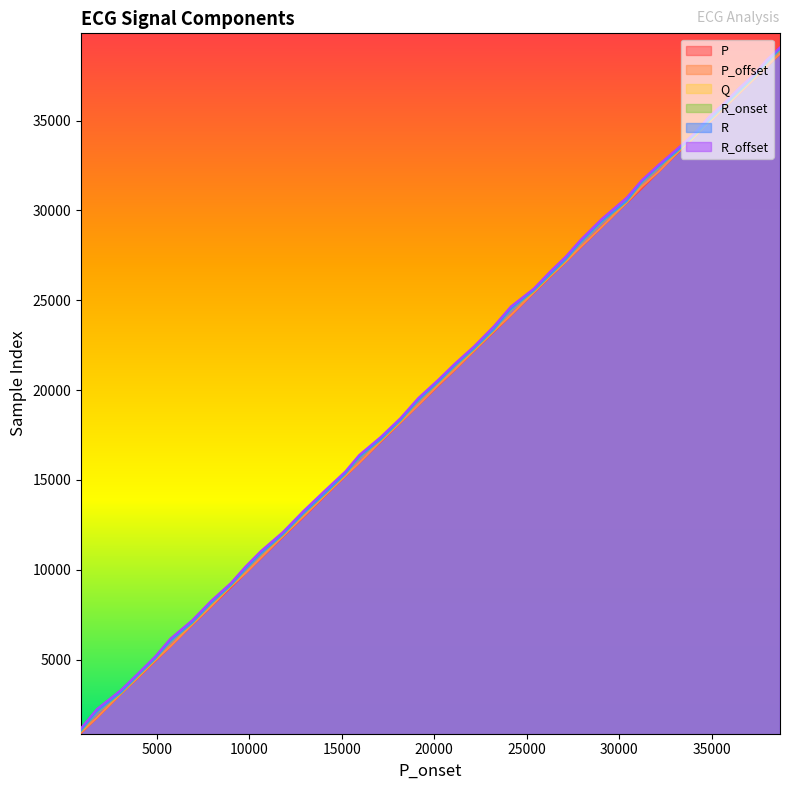

Reading left to right, what are all the values shown in this chart?

P: 891=919	1750=1762	3068=3113	4021=4038	4906=4922	5723=5728	6901=6925	7921=7934	8988=9007	9790=9802	10620=10634	11807=11832	12918=12928	14126=14147	15183=15204	15940=15943	17105=17126	18168=18185	19129=19155	20216=20246	21110=21123	22140=22160	23223=23244	24141=24151	25376=25407	26281=26312	27107=27124	27908=27928	29051=29062	30404=30417	31221=31226	32153=32168	33125=33156	34038=34047	34866=34881	35696=35713	36493=36508	37266=37278	37939=37955	38700=38713
P_offset: 891=941	1750=1772	3068=3124	4021=4060	4906=4962	5723=5740	6901=6953	7921=7957	8988=9073	9790=9812	10620=10665	11807=11866	12918=12969	14126=14180	15183=15228	15940=15955	17105=17156	18168=18204	19129=19163	20216=20279	21110=21142	22140=22187	23223=23283	24141=24175	25376=25435	26281=26349	27107=27135	27908=27958	29051=29076	30404=30439	31221=31326	32153=32180	33125=33189	34038=34059	34866=34902	35696=35727	36493=36519	37266=37285	37939=37977	38700=38732
Q: 891=1038	1750=2074	3068=3176	4021=4160	4906=5042	5723=5998	6901=7036	7921=8114	8988=9125	9790=10013	10620=10880	11807=11952	12918=13112	14126=14271	15183=15323	15940=16243	17105=17241	18168=18304	19129=19403	20216=20434	21110=21332	22140=22284	23223=23365	24141=24473	25376=25519	26281=26430	27107=27250	27908=28194	29051=29352	30404=30504	31221=31553	32153=32435	33125=33276	34038=34135	34866=34998	35696=35825	36493=36629	37266=37392	37939=38154	38700=38959
R_onset: 891=1025	1750=2060	3068=3161	4021=4147	4906=5030	5723=5985	6901=7023	7921=8101	8988=9112	9790=10001	10620=10868	11807=11939	12918=13099	14126=14258	15183=15311	15940=16231	17105=17228	18168=18291	19129=19391	20216=20422	21110=21320	22140=22272	23223=23352	24141=24462	25376=25506	26281=26416	27107=27238	27908=28182	29051=29340	30404=30494	31221=31541	32153=32423	33125=33263	34038=34123	34866=34985	35696=35813	36493=36616	37266=37381	37939=38142	38700=38947
R: 891=1067	1750=2104	3068=3205	4021=4189	4906=5072	5723=6028	6901=7065	7921=8144	8988=9155	9790=10042	10620=10909	11807=11982	12918=13142	14126=14301	15183=15353	15940=16273	17105=17271	18168=18334	19129=19433	20216=20464	21110=21362	22140=22314	23223=23395	24141=24504	25376=25549	26281=26459	27107=27279	27908=28224	29051=29382	30404=30535	31221=31583	32153=32465	33125=33305	34038=34166	34866=35028	35696=35855	36493=36659	37266=37421	37939=38183	38700=38989
R_offset: 891=1182	1750=2245	3068=3320	4021=4276	4906=5178	5723=6160	6901=7185	7921=8262	8988=9256	9790=10180	10620=11041	11807=12095	12918=13267	14126=14451	15183=15465	15940=16388	17105=17392	18168=18438	19129=19552	20216=20576	21110=21471	22140=22425	23223=23554	24141=24651	25376=25643	26281=26611	27107=27426	27908=28354	29051=29520	30404=30708	31221=31678	32153=32555	33125=33413	34038=34255	34866=35214	35696=35991	36493=36813	37266=37536	37939=38335	38700=39073